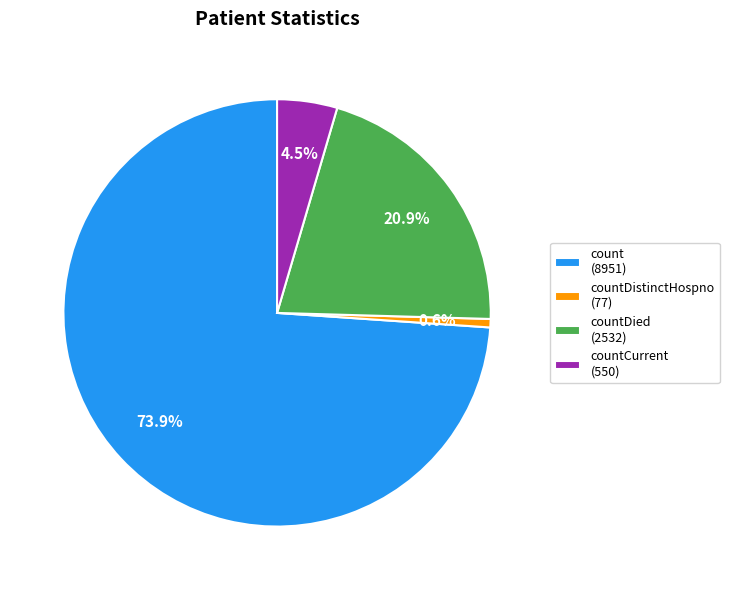

Rank the categories by value from lowest to highest.

countDistinctHospno (77), countCurrent (550), countDied (2532), count (8951)